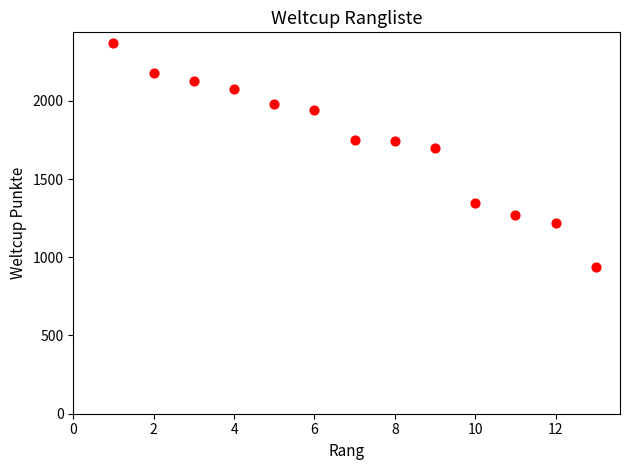

What is the range of Y values (max minus min)?

1426